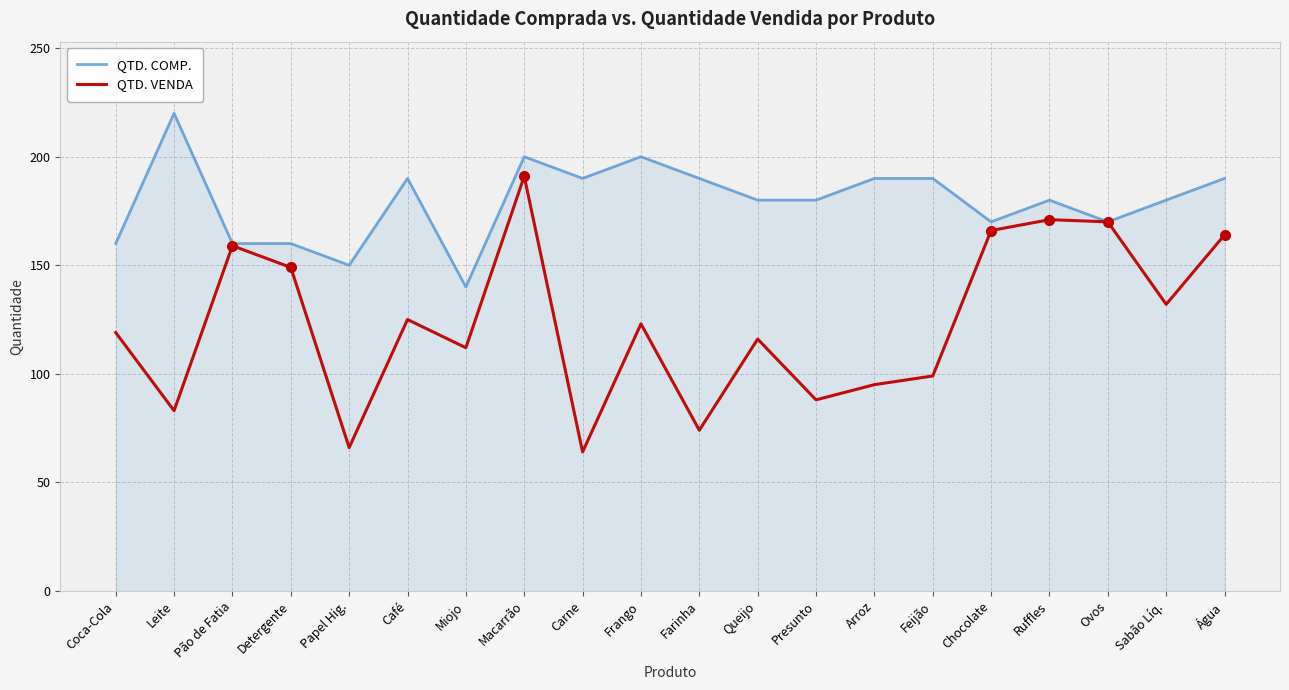

What is the greatest value displayed?

220